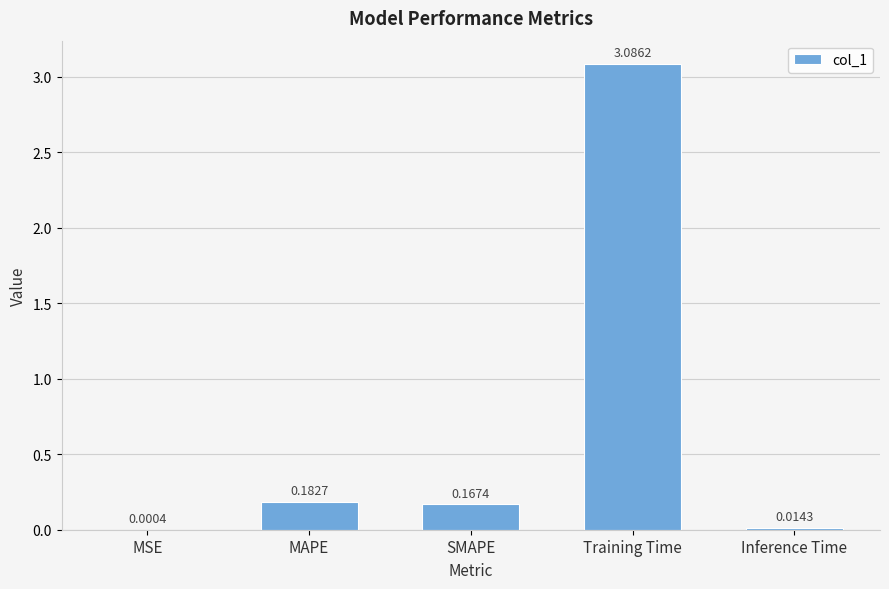

What is the sum of all values?

3.5